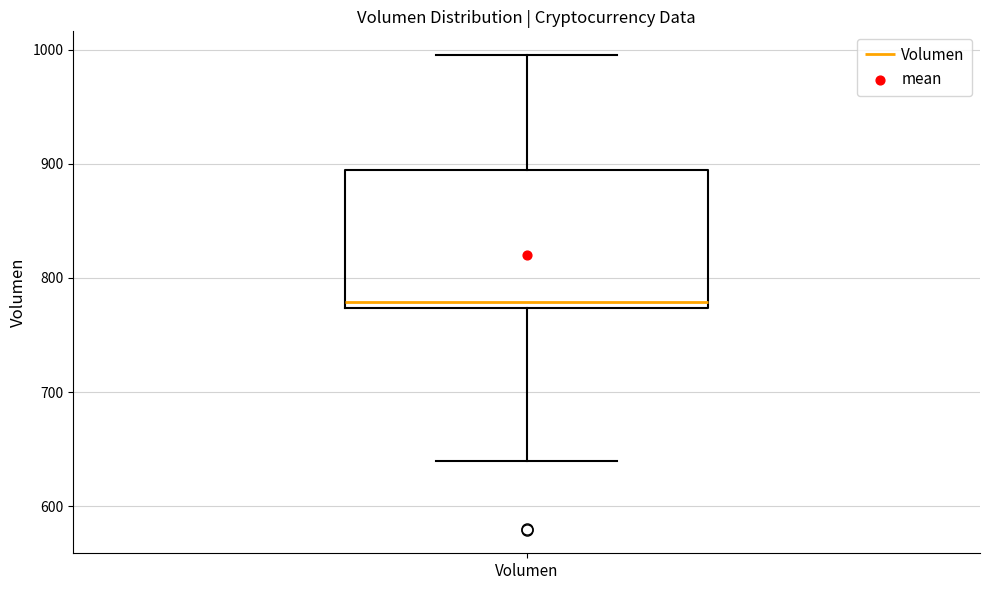

Read this box plot against the y-axis: the position of the median line, the range covered by the box, and the ends of both whiskers. The values are not printed on the chart, so give them approximately, as read against the axis.

median 780, box 770 to 890, whiskers 640 to 1000